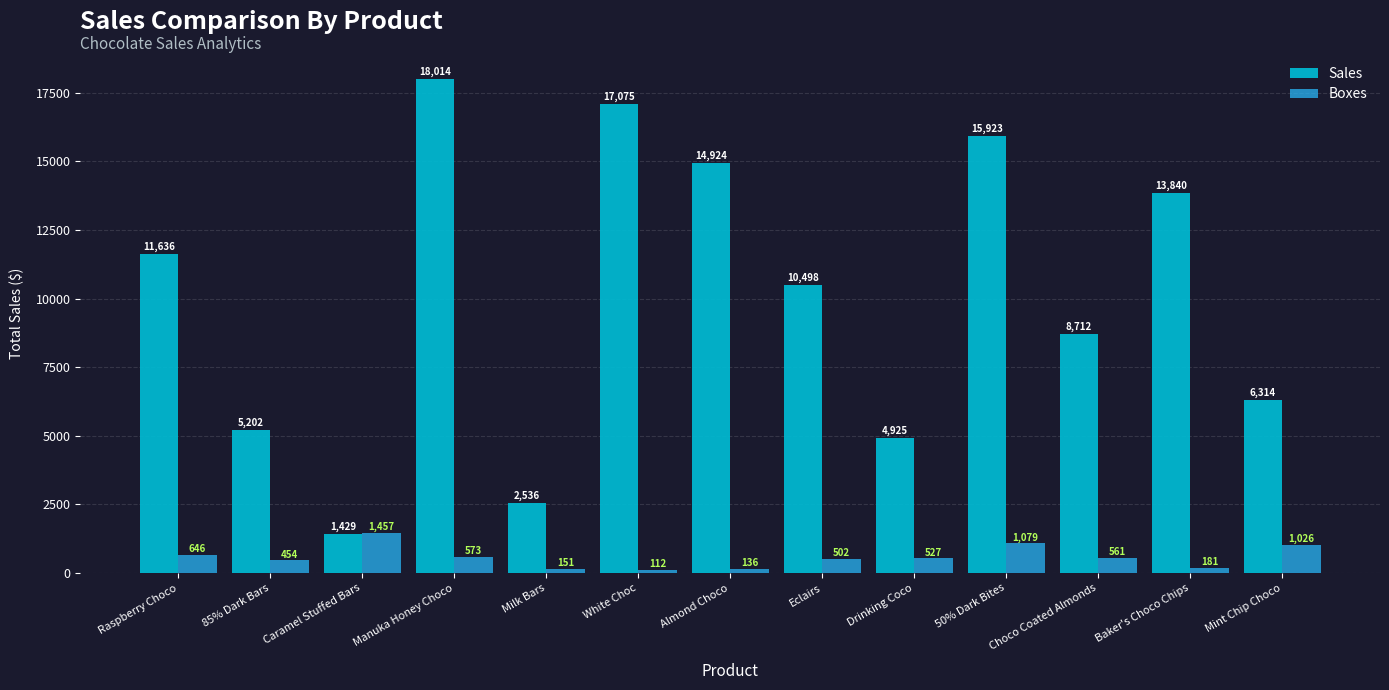

How many data points in Boxes are less than 527?

6